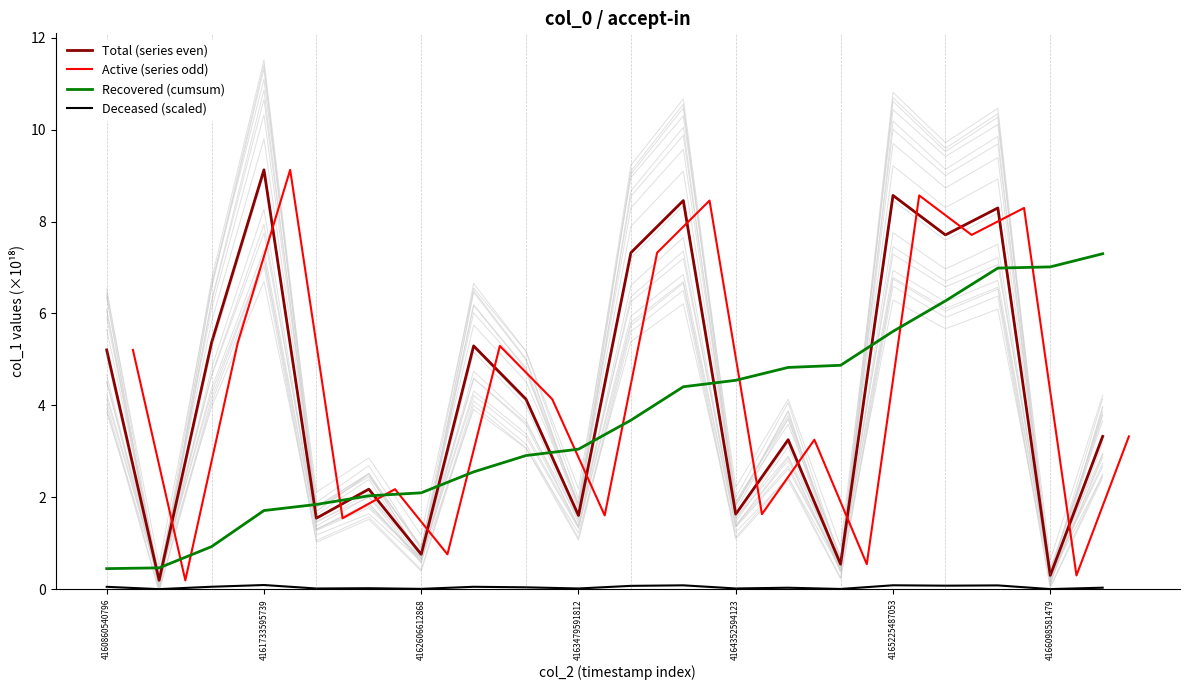

List the series in order of their peak value, highest first.

Total (series even), Active (series odd), Recovered (cumsum), Deceased (scaled)